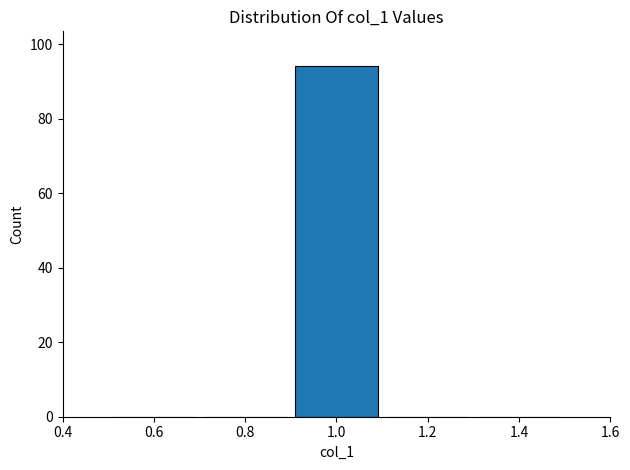

Reading left to right, list every bar in this chart as the range it spans on the x-axis followed by its height. The values are not printed on the chart, so give them approximately, as read against the axis.

0.5 to 0.7: 0
0.7 to 0.9: 0
0.9 to 1.1: 94
1.1 to 1.3: 0
1.3 to 1.5: 0